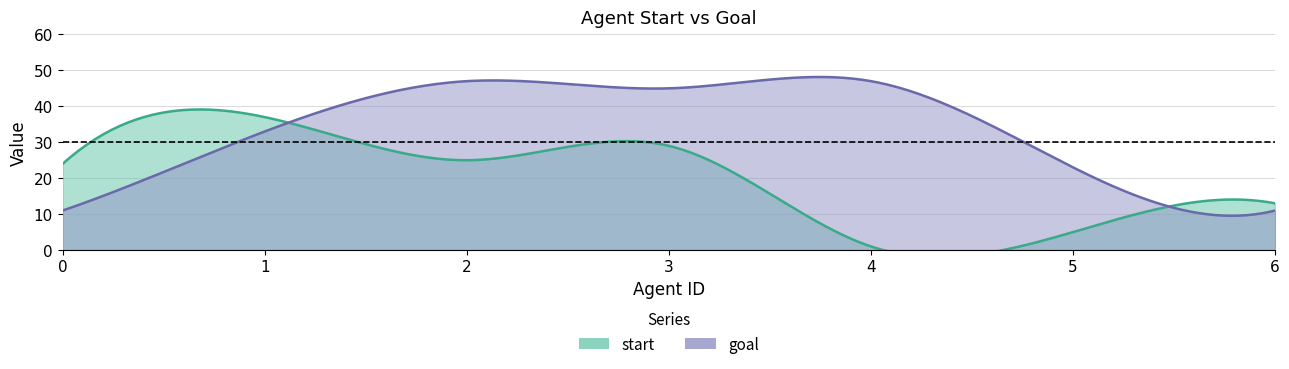

Which series changed the most between 3 and 5?

start